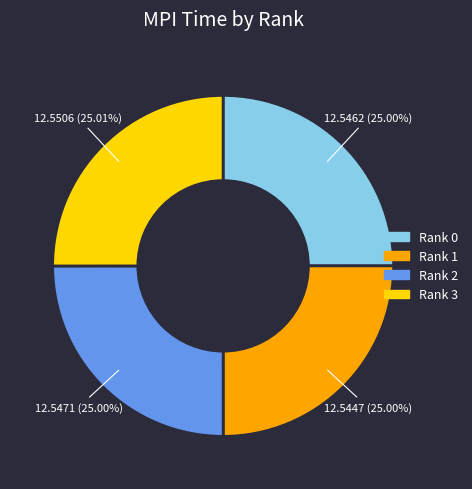

Approximately how many times larger is the value at Rank 1 compared to Rank 2?

1.0